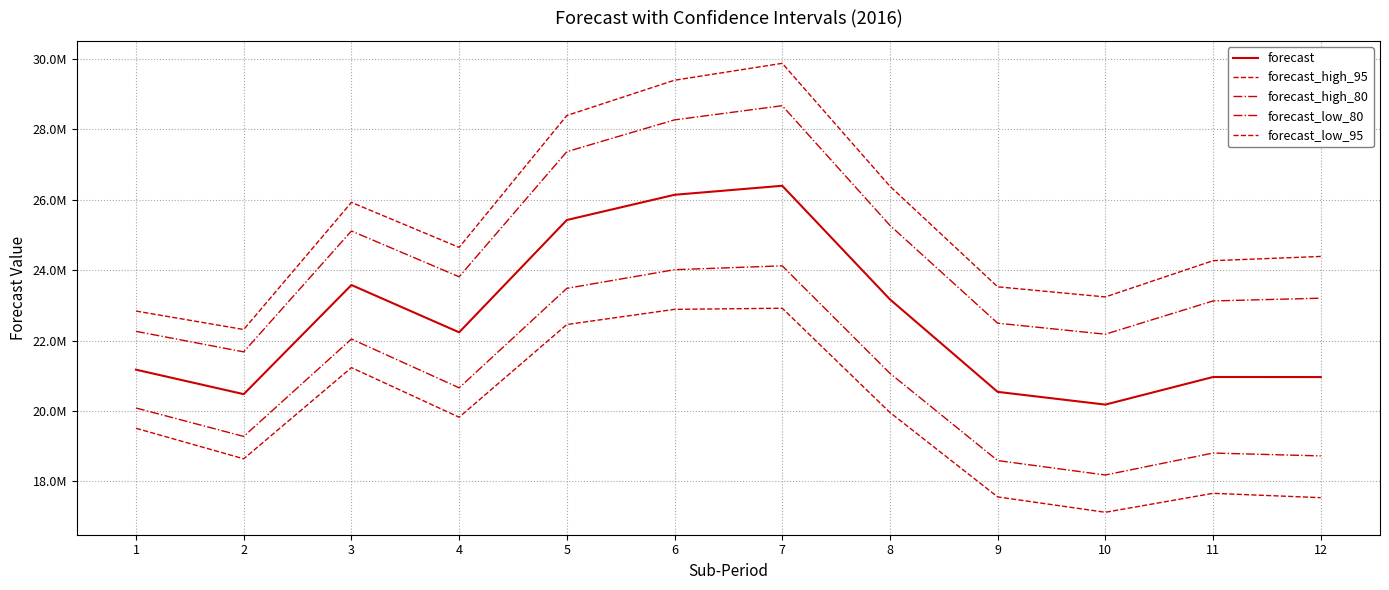

Does the chart have visible grid lines?

Yes